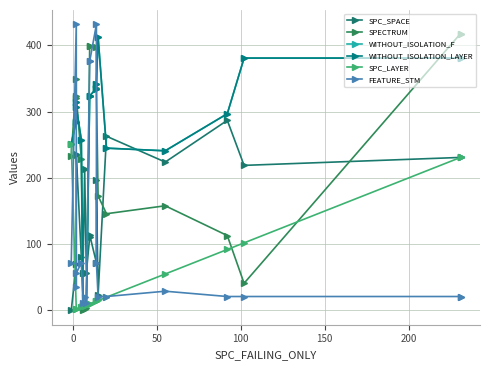

True or false: SPC_SPACE and FEATURE_STM cross at least once.

True